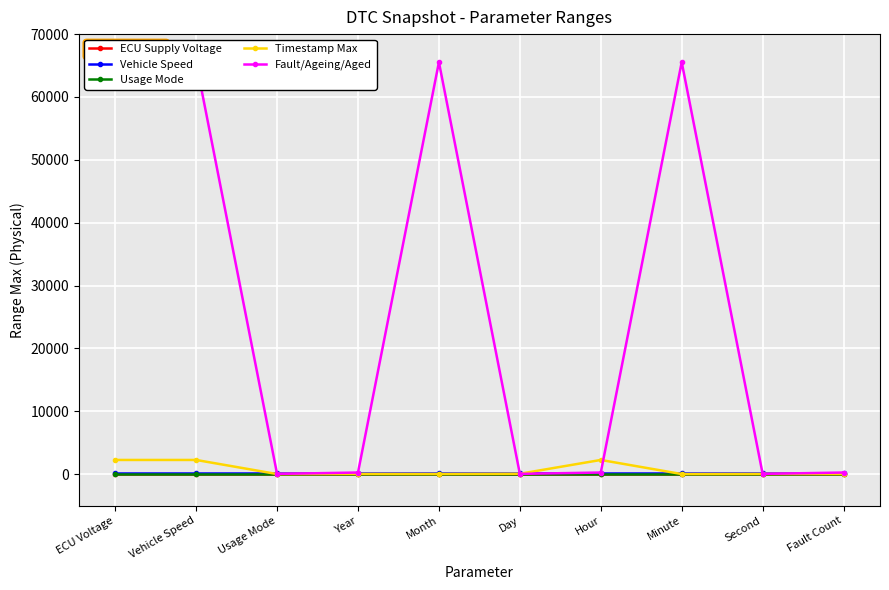

True or false: Fault/Ageing/Aged has more than 0 interior local peaks.

True